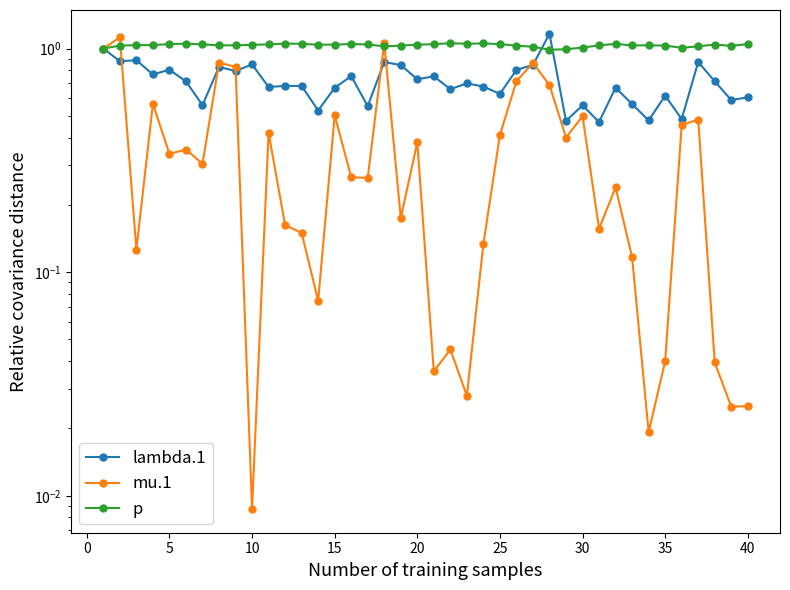

How many times do p and mu.1 cross each other?

3